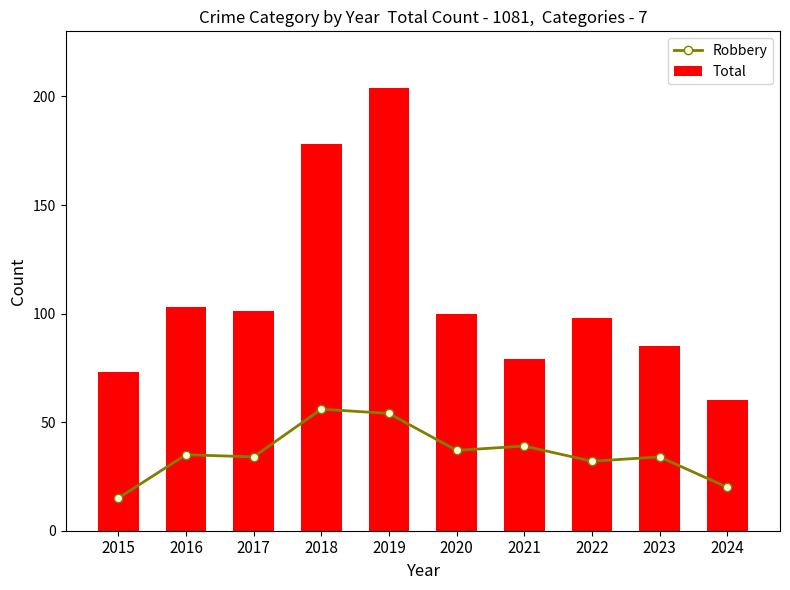

What is the smallest value displayed?

15